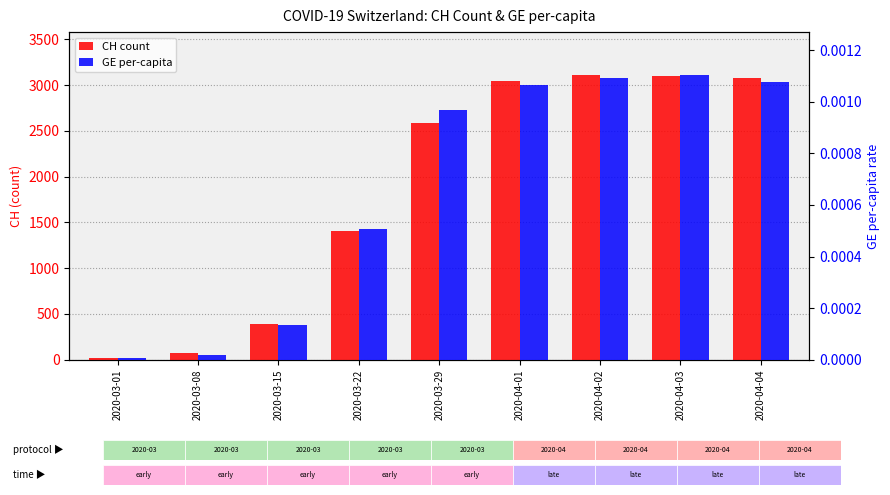

Reading right to left, what are all the values shown in this chart?

CH count: 2020-04-04=3080.0	2020-04-03=3094.0	2020-04-02=3111.0	2020-04-01=3046.0	2020-03-29=2586.0	2020-03-22=1404.0	2020-03-15=396.0	2020-03-08=70.0	2020-03-01=16.0
GE per-capita: 2020-04-04=0.0	2020-04-03=0.0	2020-04-02=0.0	2020-04-01=0.0	2020-03-29=0.0	2020-03-22=0.0	2020-03-15=0.0	2020-03-08=0.0	2020-03-01=0.0